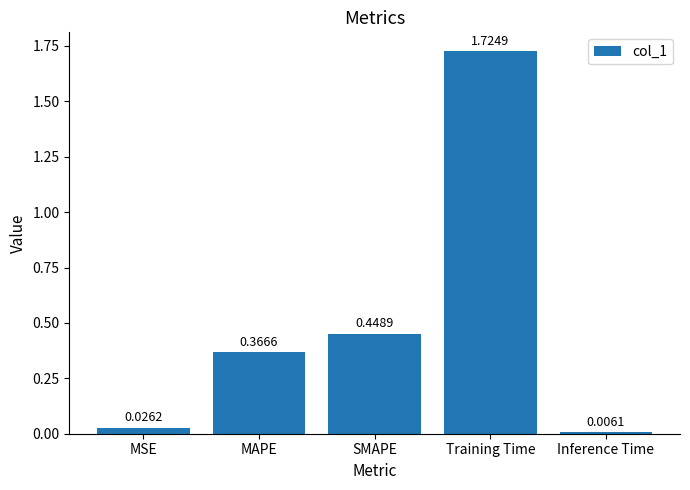

List the labels in order of value, largest first.

Training Time, SMAPE, MAPE, MSE, Inference Time